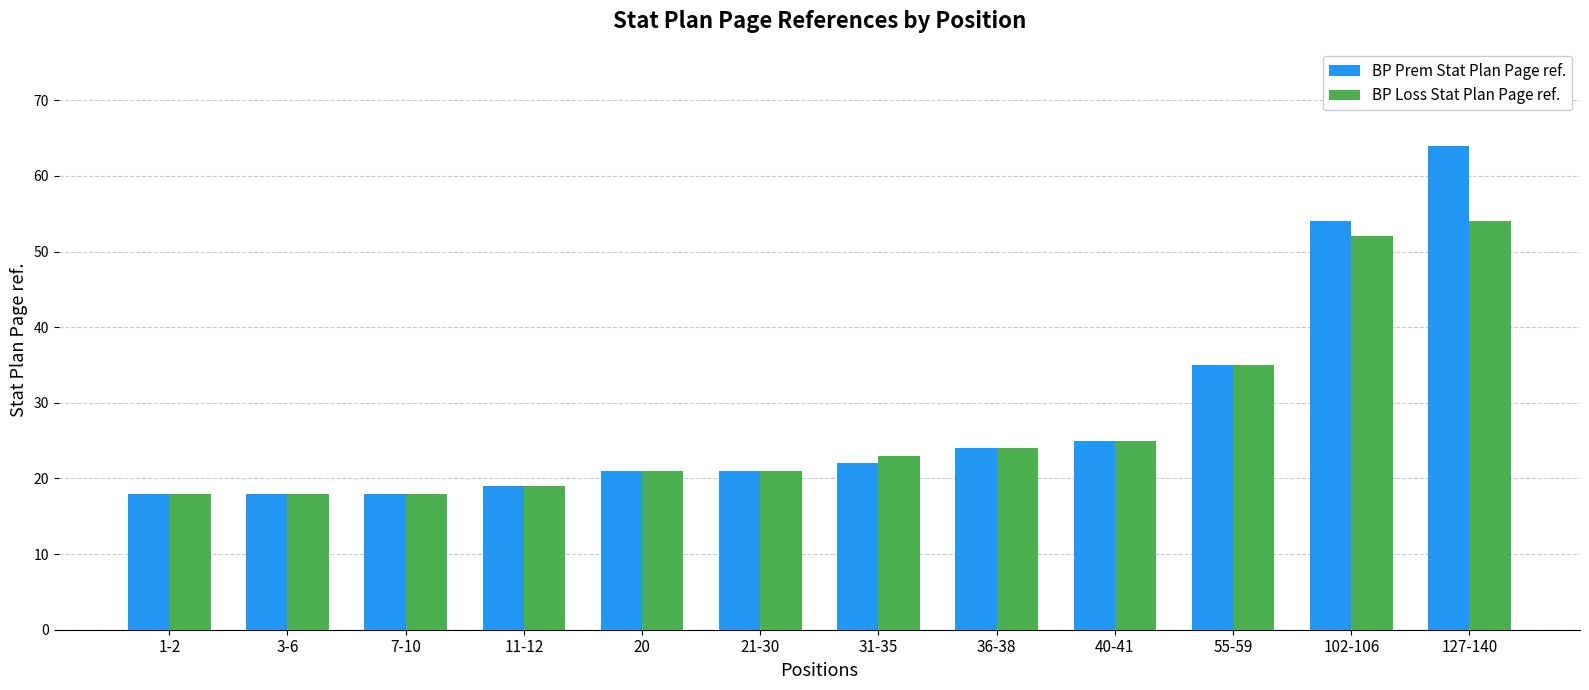

How many bars are there in each group?

2